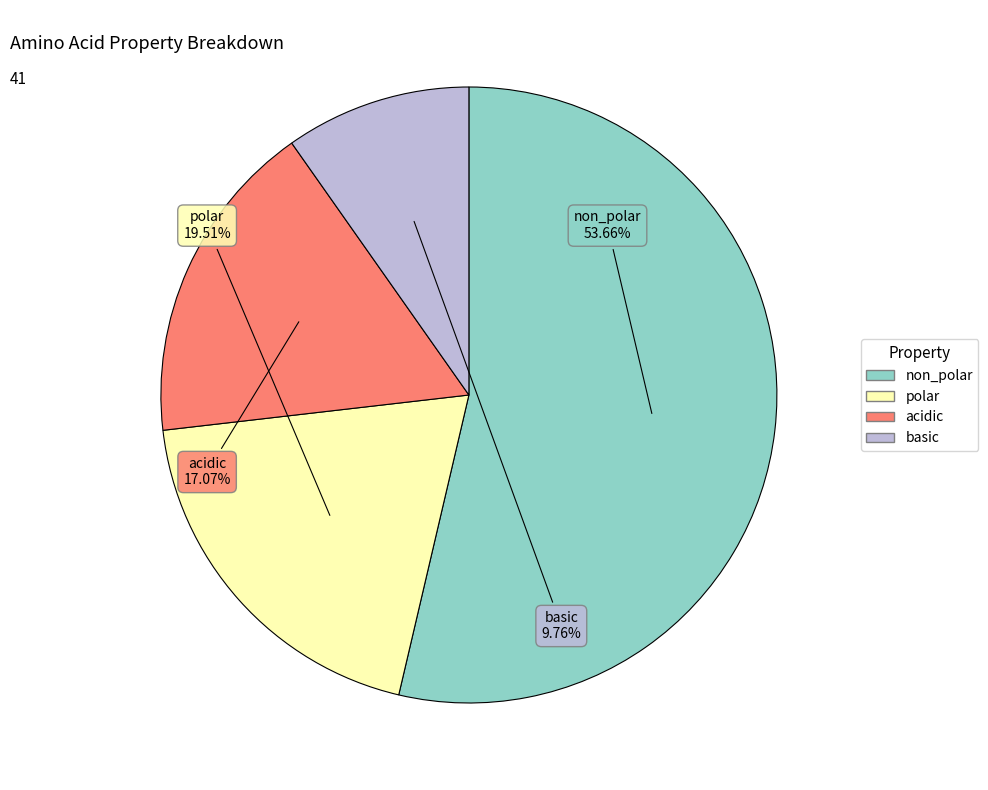

Count the number of slices in the pie.

4